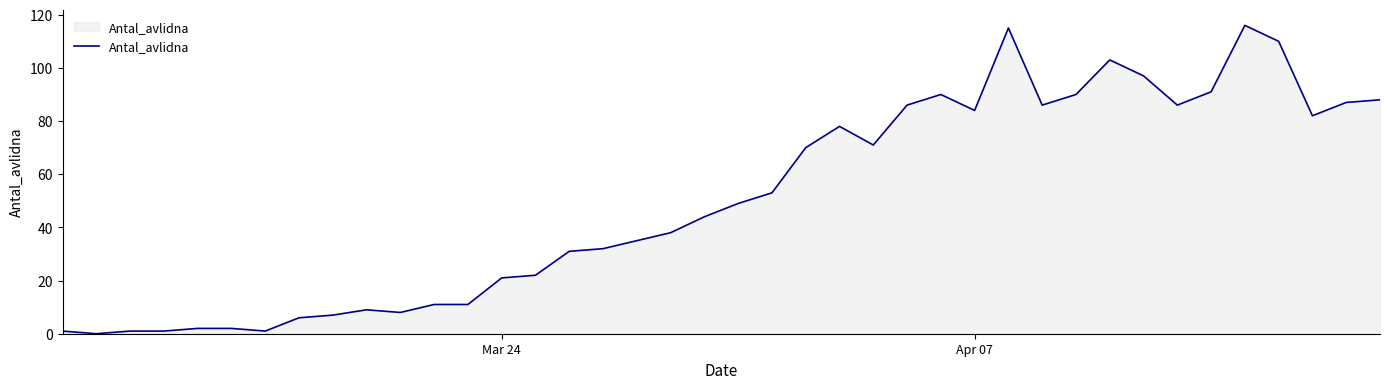

What is the sum of all values?

2015